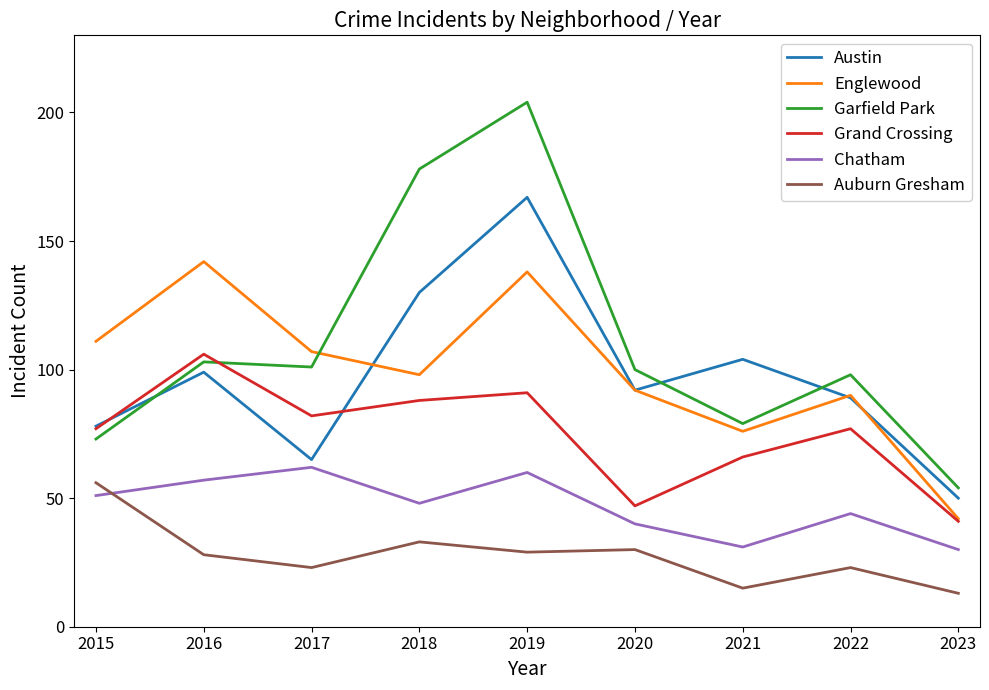

What is the sum of the Auburn Gresham values at 2016 and 2023?

41